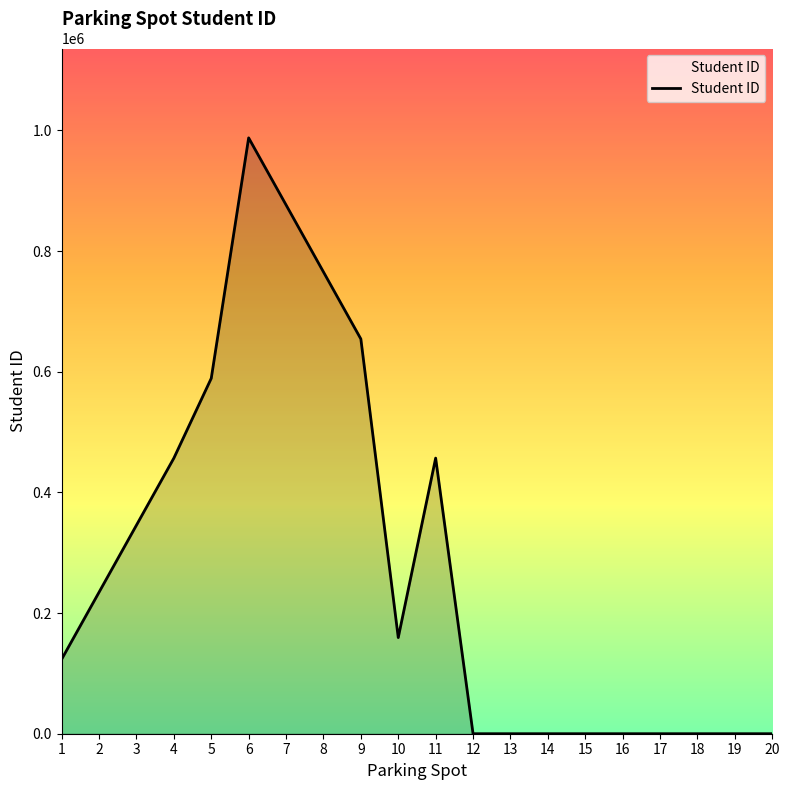

The value at 3 is 559317. True or false?

False